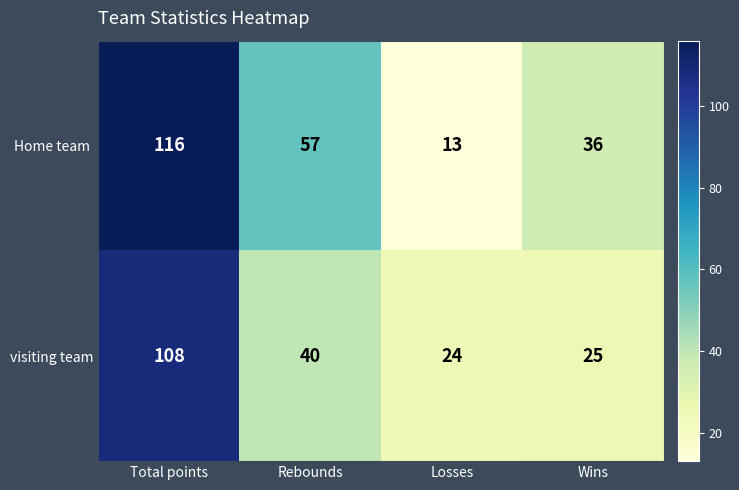

Is it true that visiting team equals 72 at Total points?

False